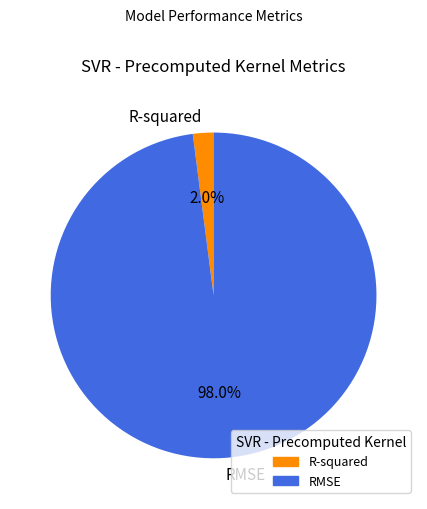

Do RMSE and R-squared together represent more than half of the pie?

Yes